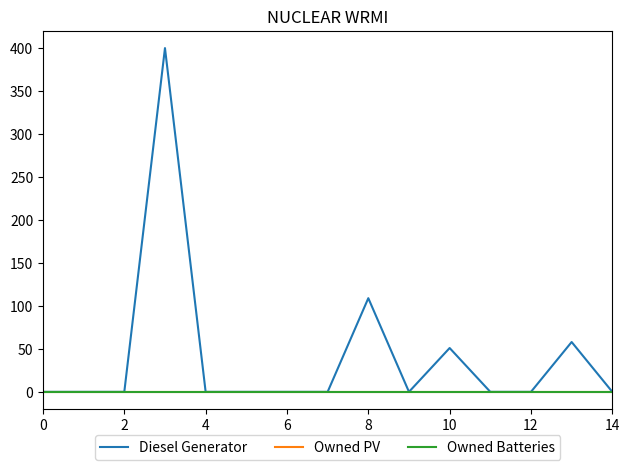

Does the chart display data point markers on the line(s)?

No